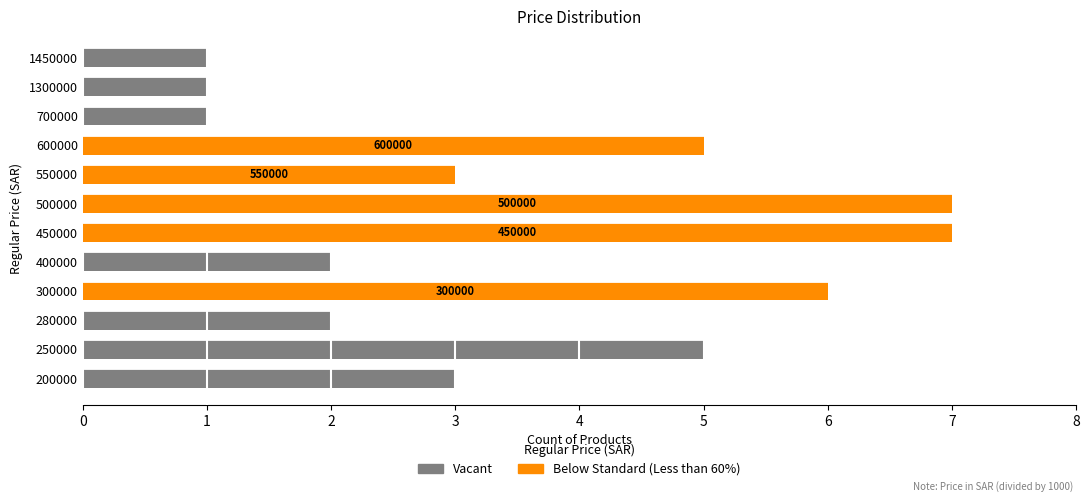

Rank the series by their maximum value, from highest to lowest.

Below Standard (Less than 60%), Vacant